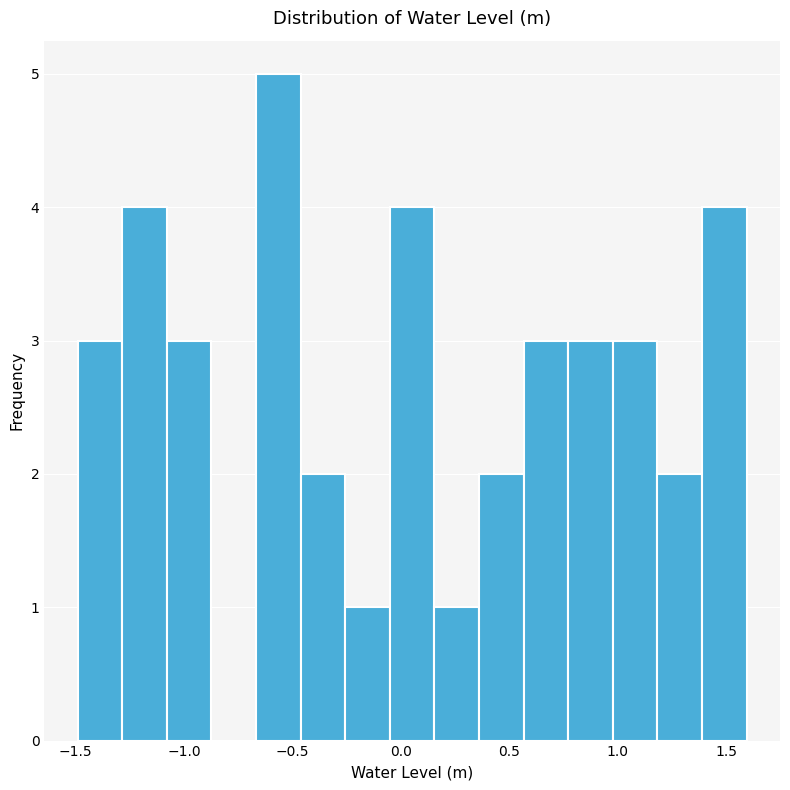

Reading left to right, transcribe this chart: for each bar, give the range it covers on the x-axis and its height. Neither the bar edges nor the heights are printed on the chart, so give them approximately, as read against the axes.

-1.50 to -1.30: 3
-1.30 to -1.10: 4
-1.10 to -0.85: 3
-0.85 to -0.65: 0
-0.65 to -0.45: 5
-0.45 to -0.25: 2
-0.25 to -0.05: 1
-0.05 to 0.15: 4
0.15 to 0.35: 1
0.35 to 0.55: 2
0.55 to 0.75: 3
0.75 to 1.00: 3
1.00 to 1.20: 3
1.20 to 1.40: 2
1.40 to 1.60: 4